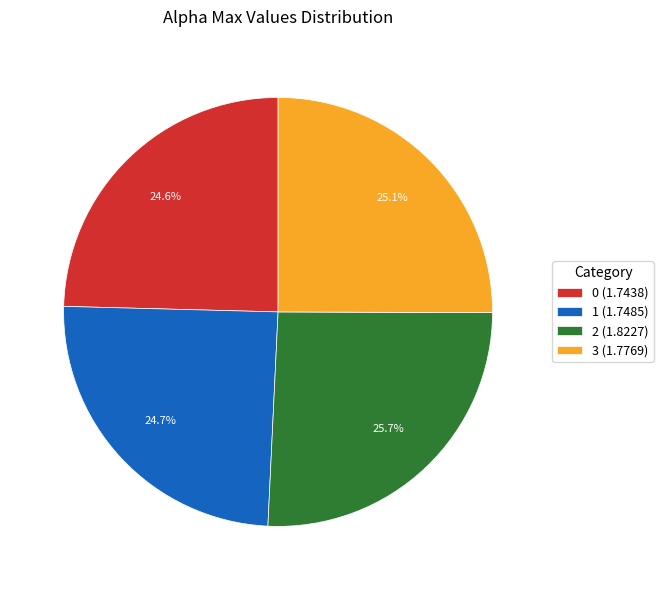

Is there any slice that represents more than half of the pie?

No